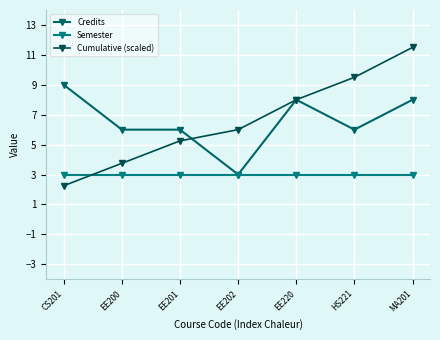

Count the number of categories in the chart.

7